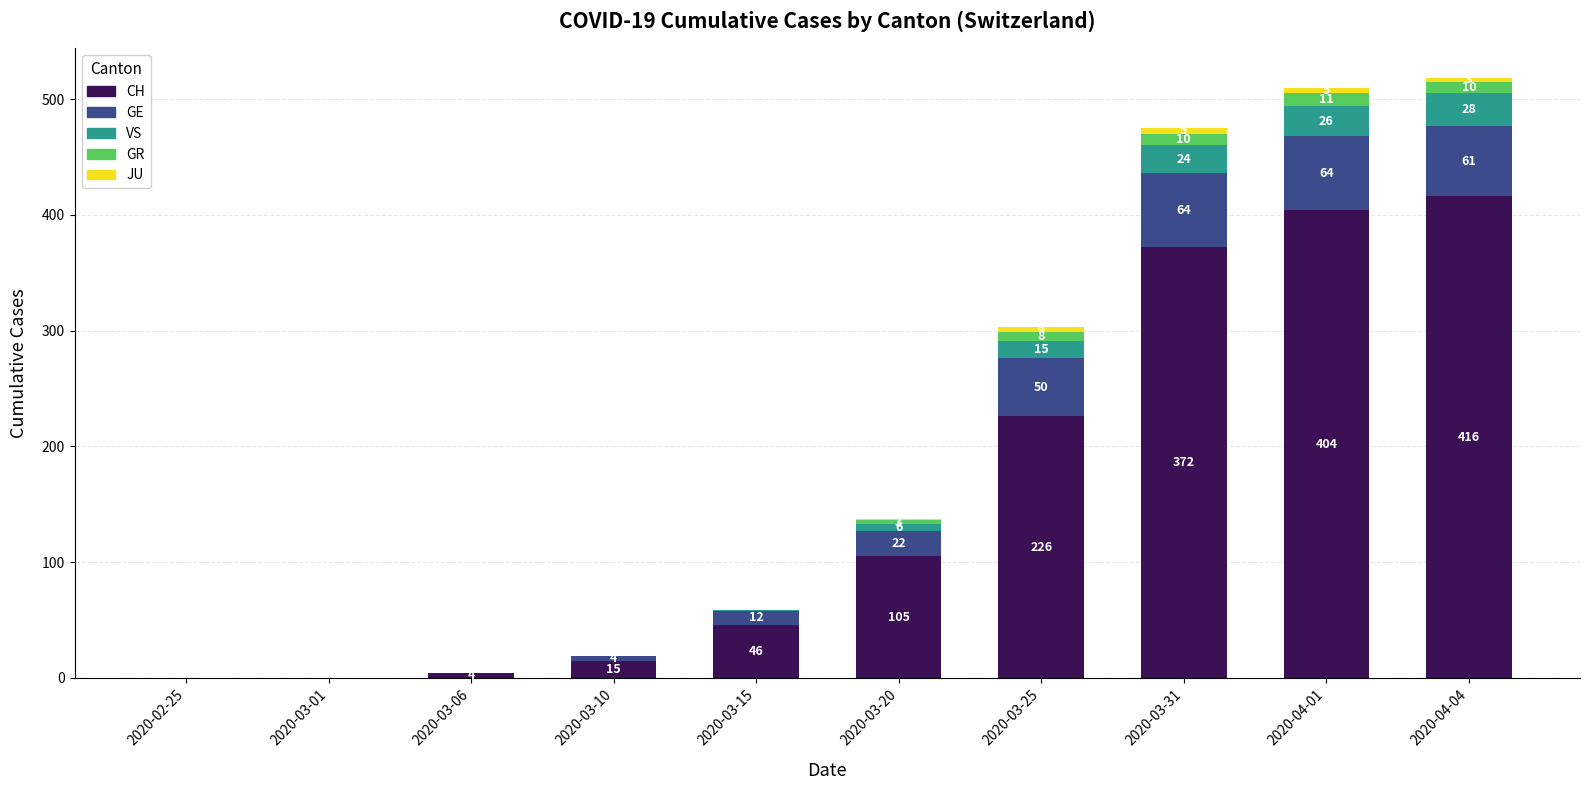

What is the highest value of the CH series?

416